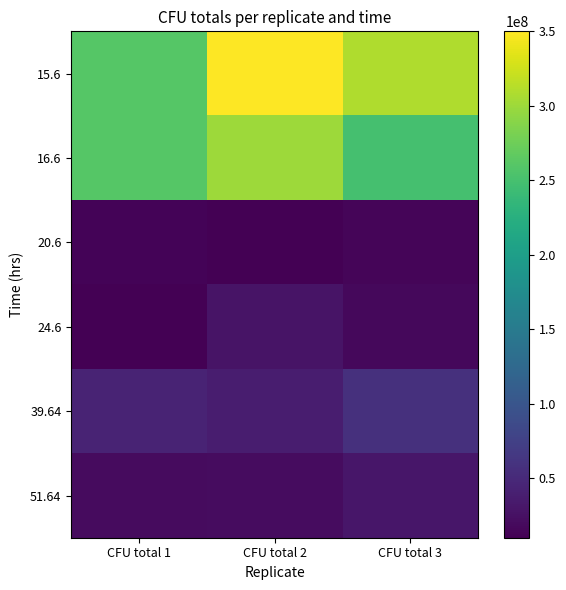

Which label corresponds to the largest value in the chart?

CFU total 2